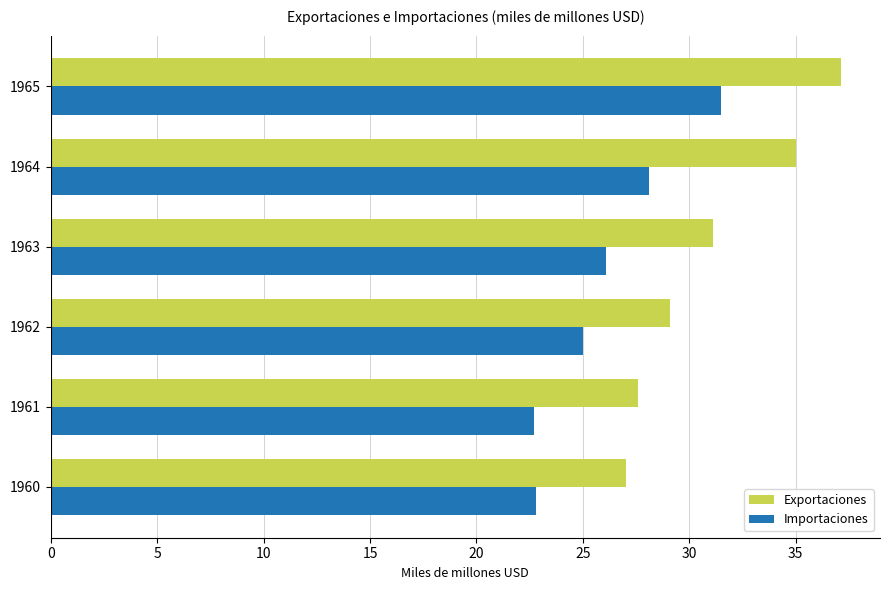

Is the value of Exportaciones at 1961 greater than the value of Importaciones at 1962?

Yes